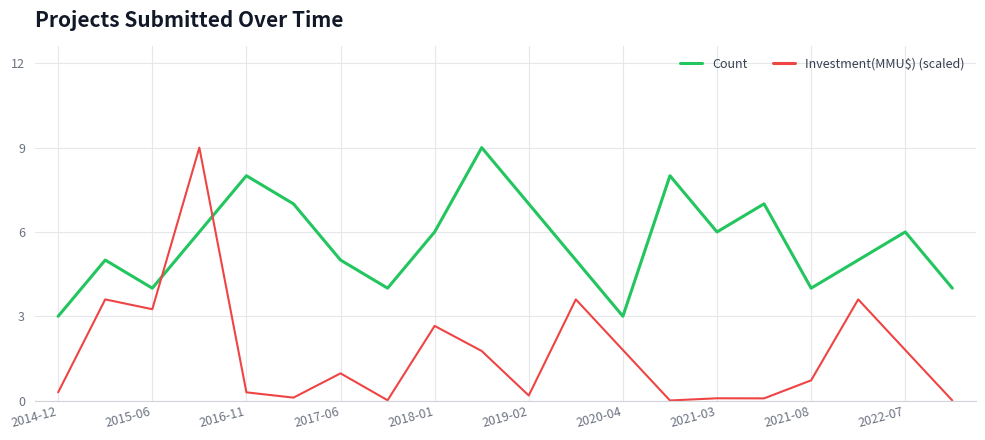

Which series has the largest total across all categories?

Count